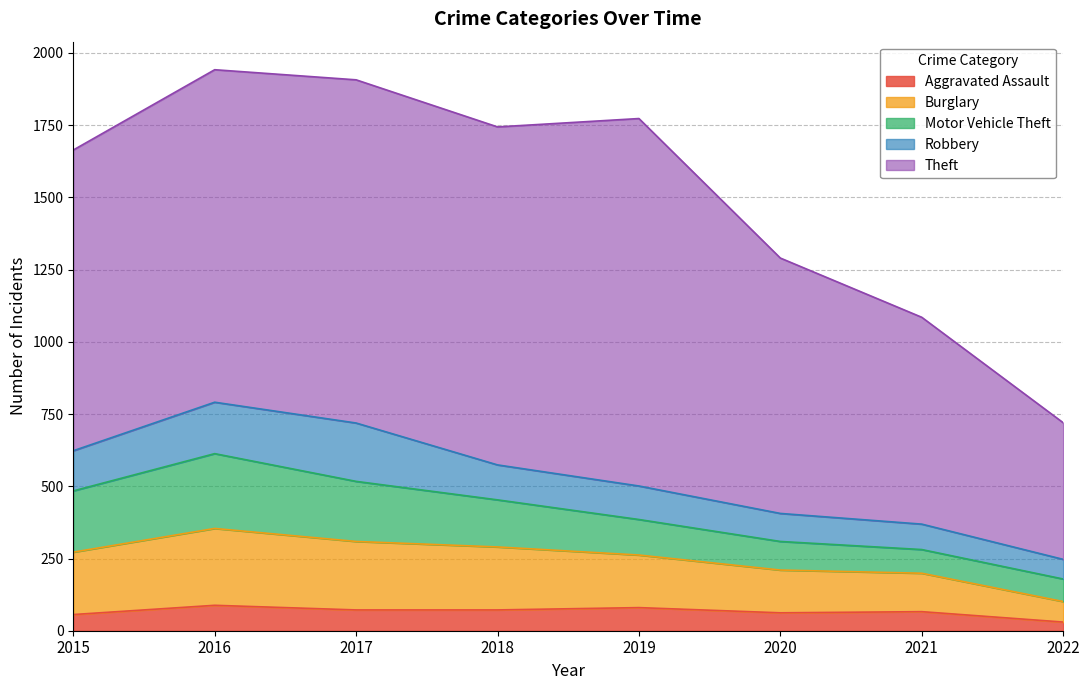

What is the maximum value for Motor Vehicle Theft?

259